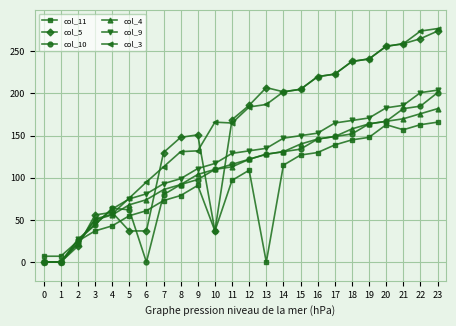

The value of col_10 at 15 is 134. True or false?

True